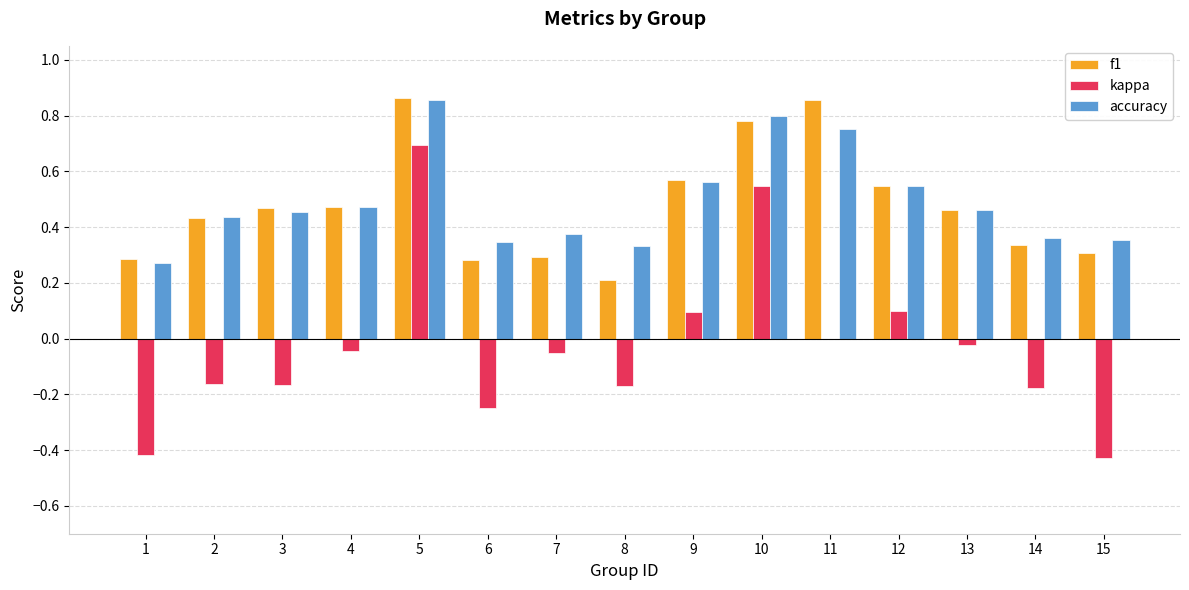

Which series has the largest total across all categories?

accuracy